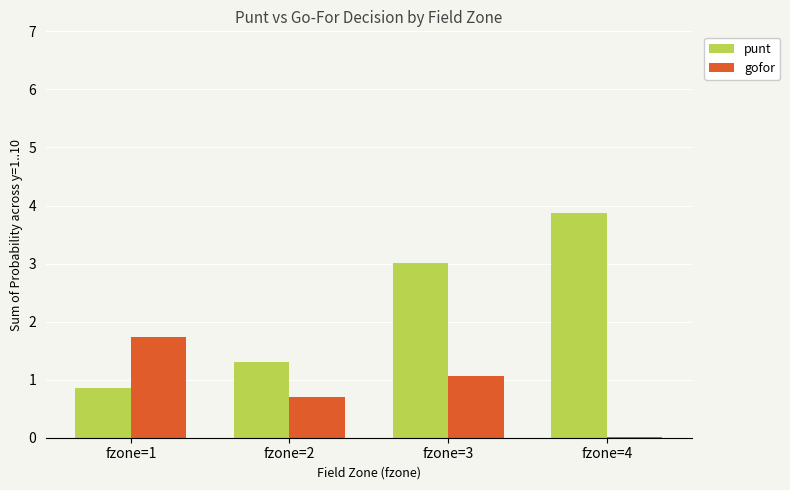

The gofor series shows 0.0 at fzone=4. True or false?

True